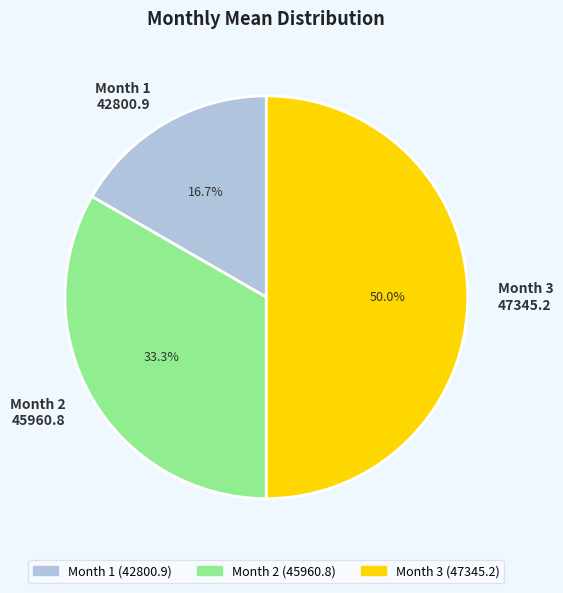

Which category has the biggest portion of the pie?

Month 3 47345.2